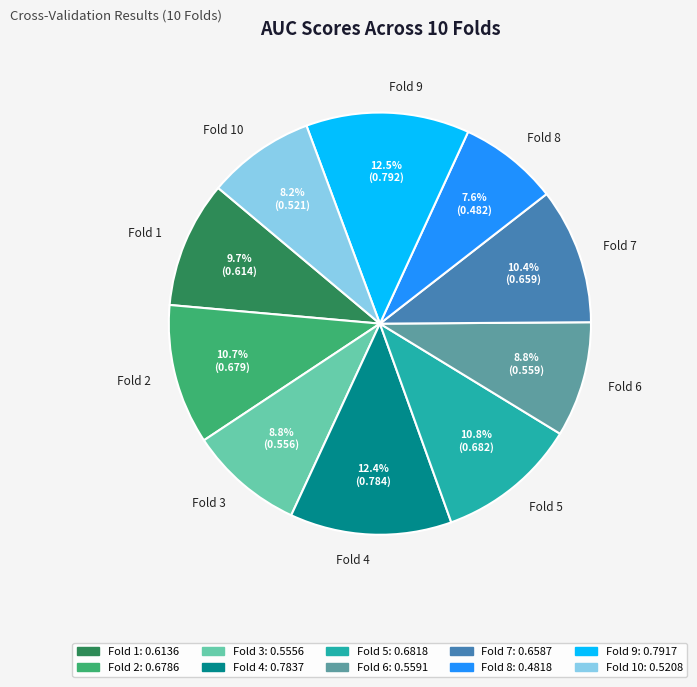

Between Fold 5 and Fold 3, which is larger?

Fold 5